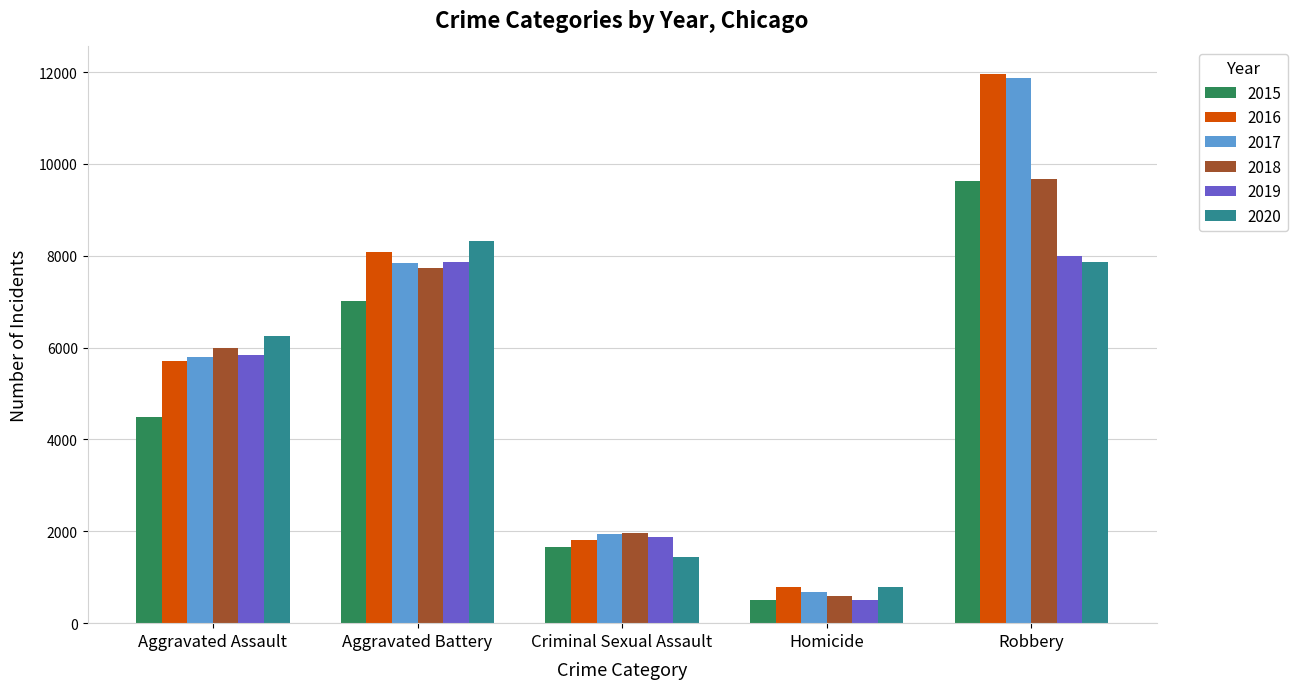

What is the sum of all 2018 values?

25971